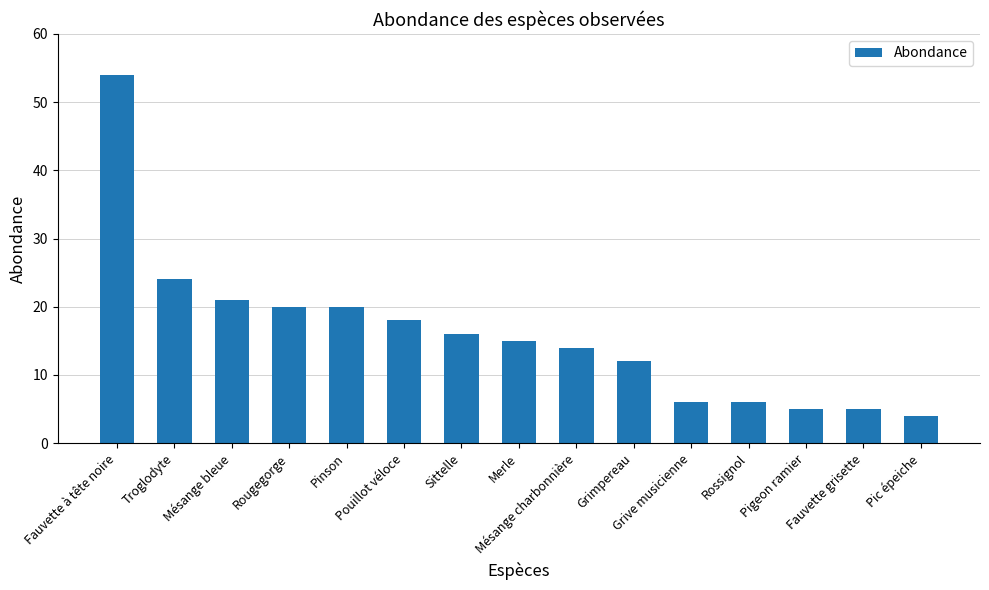

What is the change in value from Troglodyte to Grimpereau?

-12